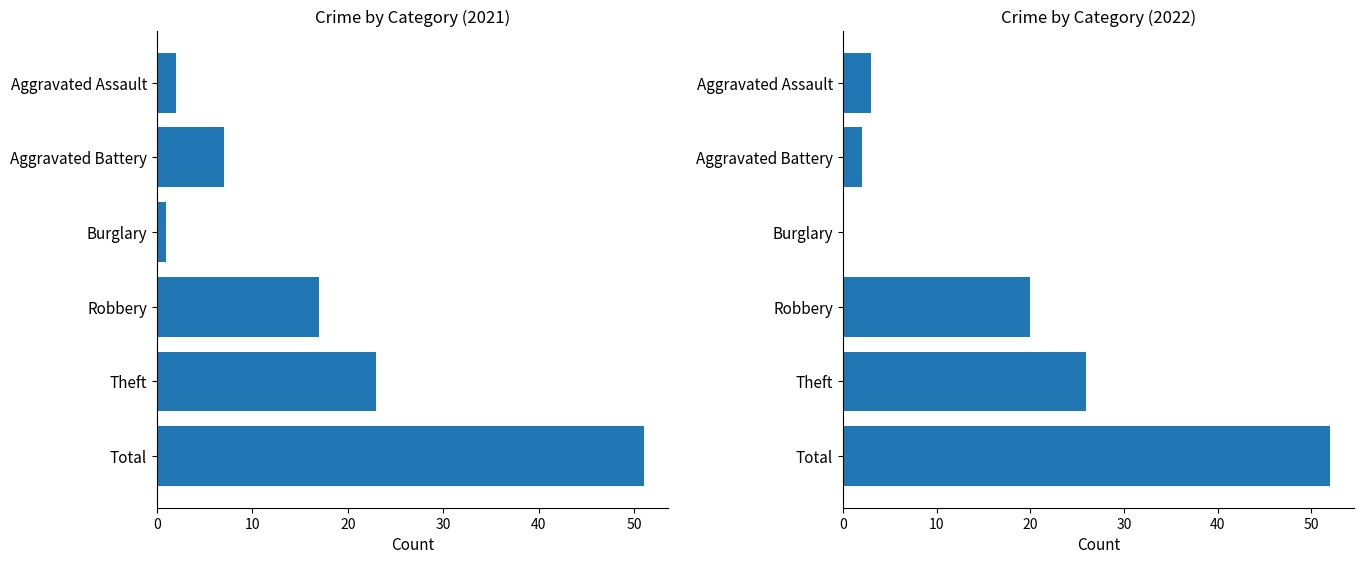

Which series changed the most between Theft and Total?

2021